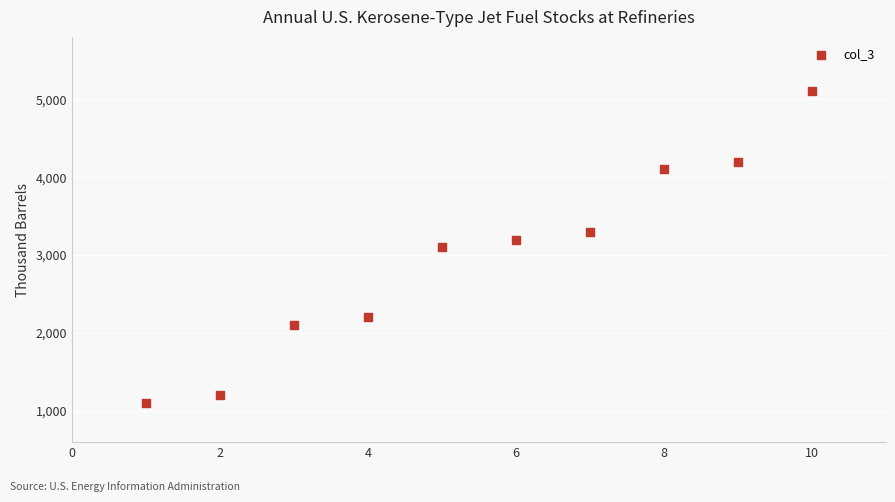

What is the average Y value?

2960